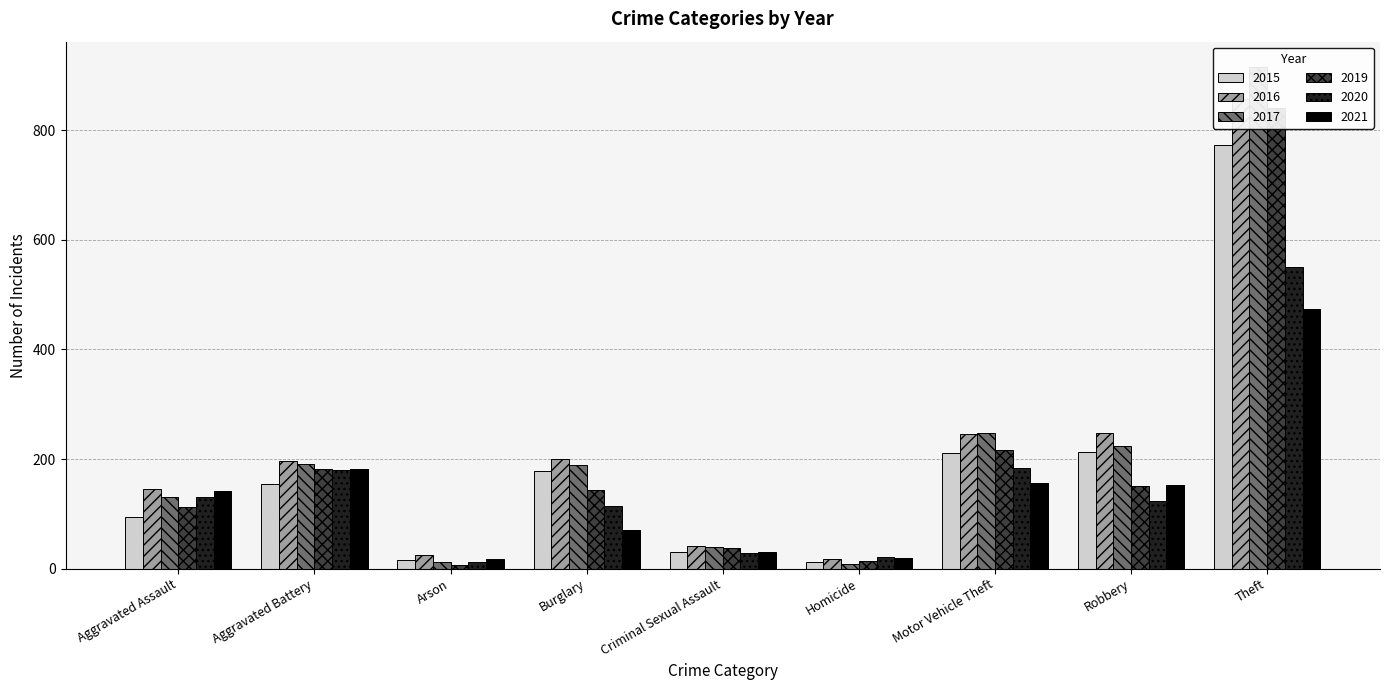

At which label does 2016 reach its peak?

Theft